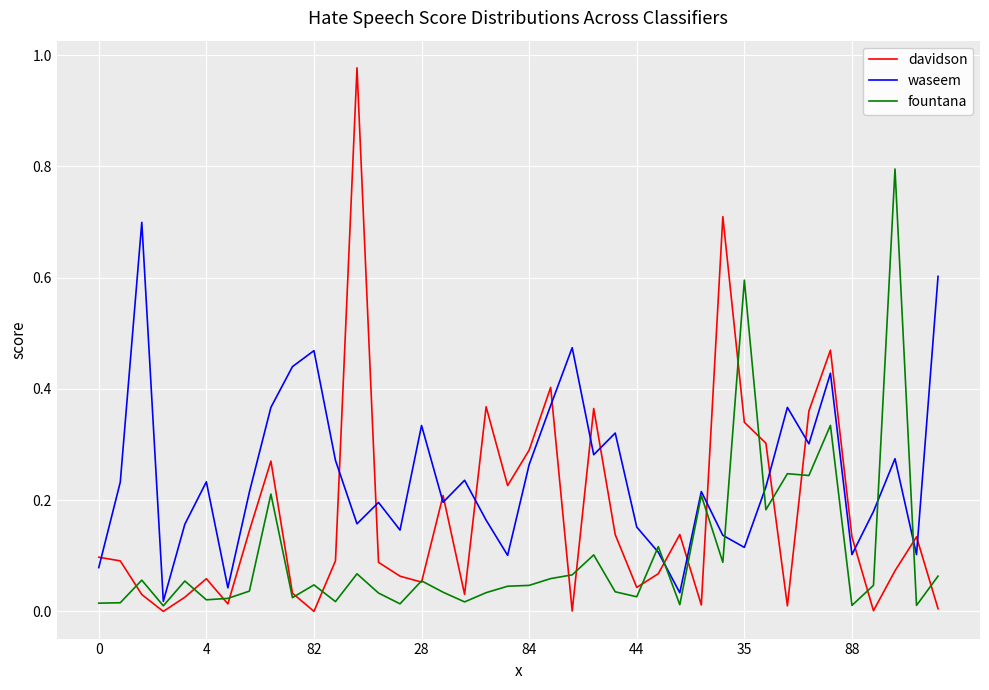

What is the maximum value for fountana?

0.8